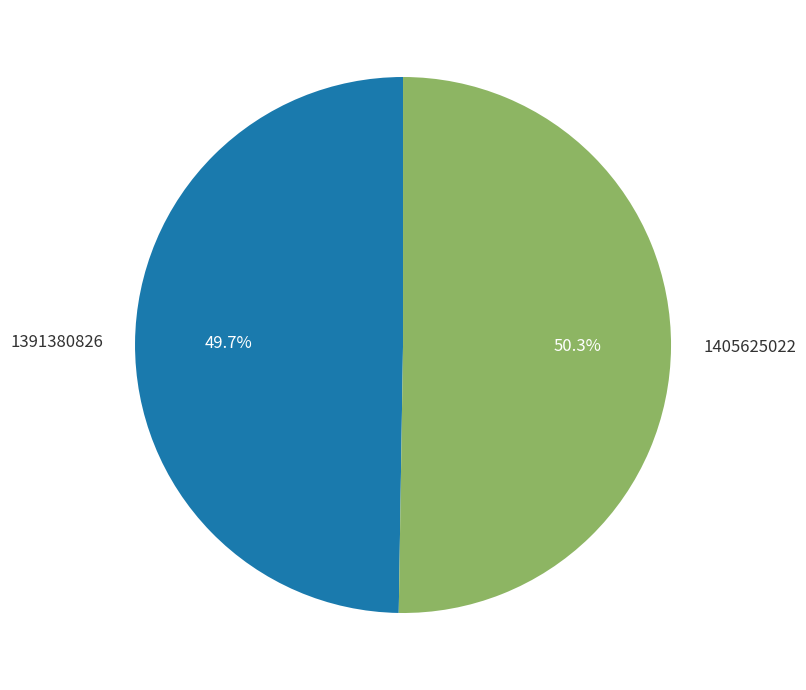

To the nearest percent, what is the combined percentage of 1405625022 and 1391380826?

100%